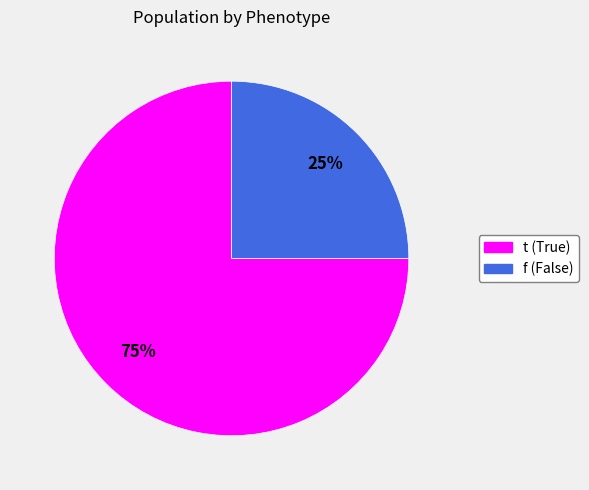

Which category has the smallest portion of the pie?

f